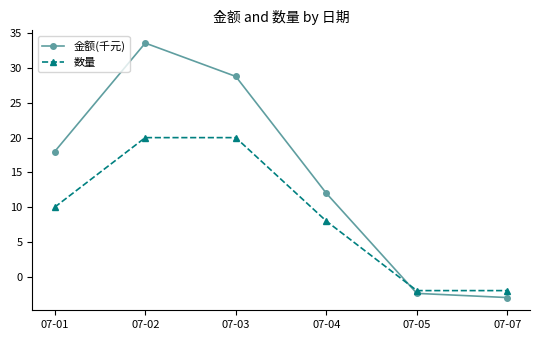

True or false: 金额(千元) has more than 1 interior local peaks.

False